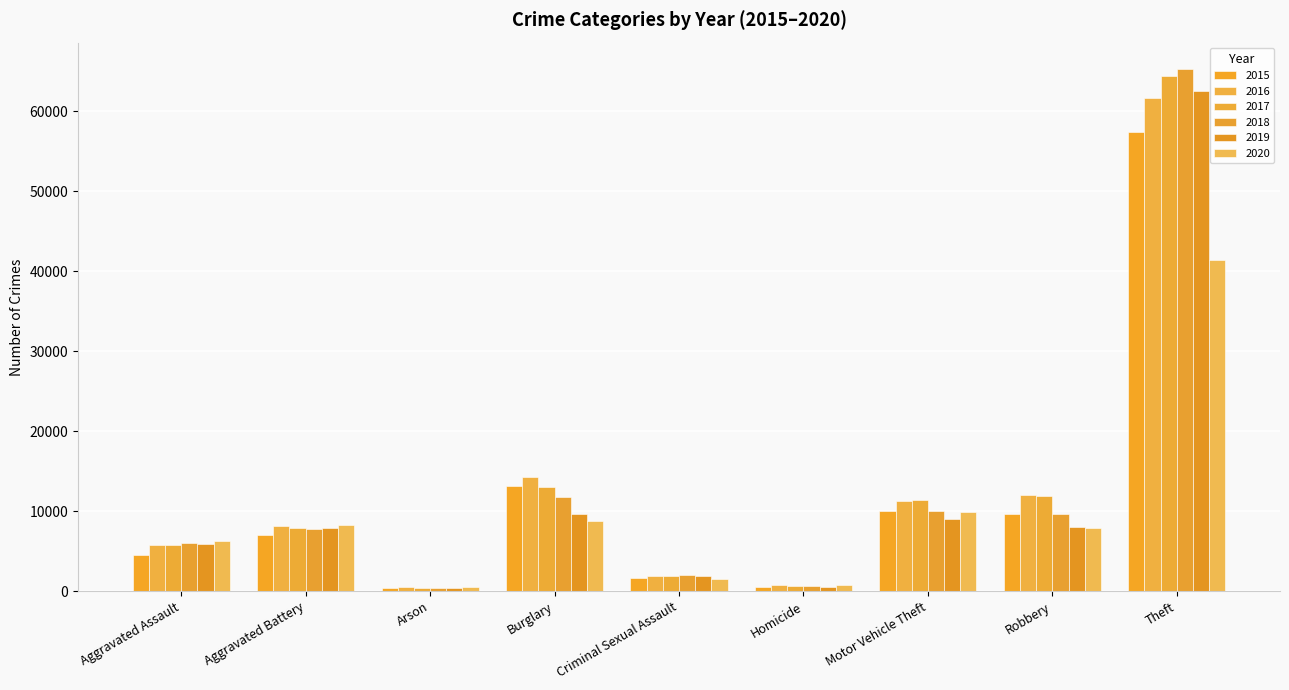

What is the sum of the 2016 values at Criminal Sexual Assault and Aggravated Assault?

7554